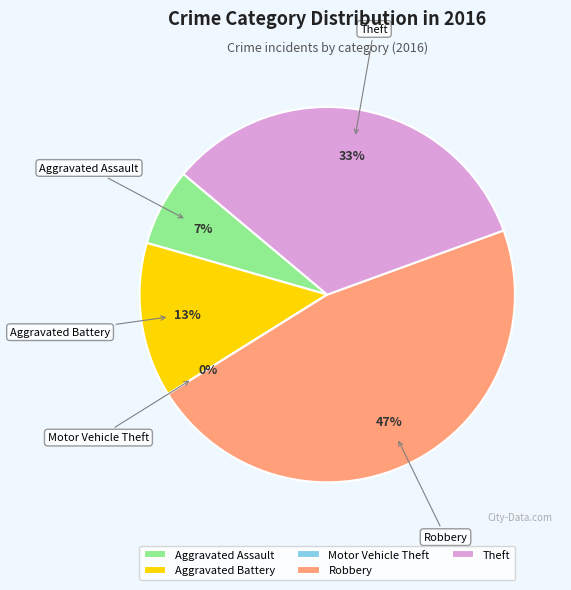

Is it true that Robbery is 47% of the pie?

True